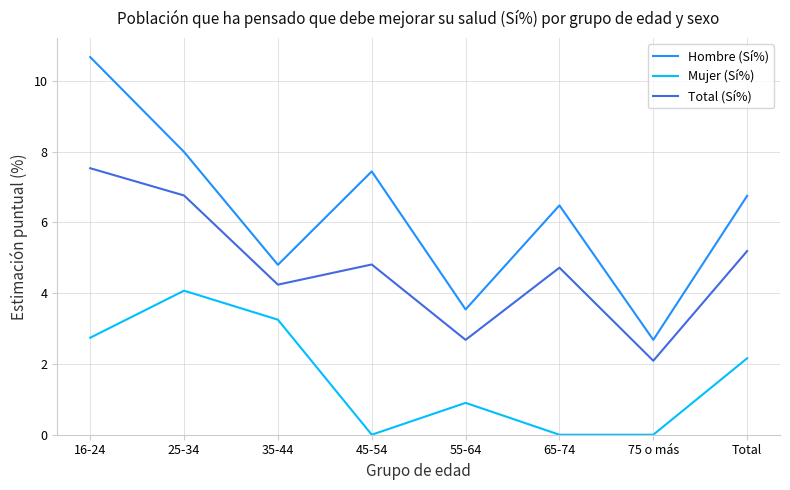

At which category is the sum across all series the highest?

16-24